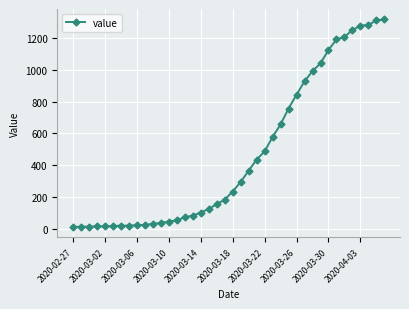

What is the minimum value shown in the chart?

13